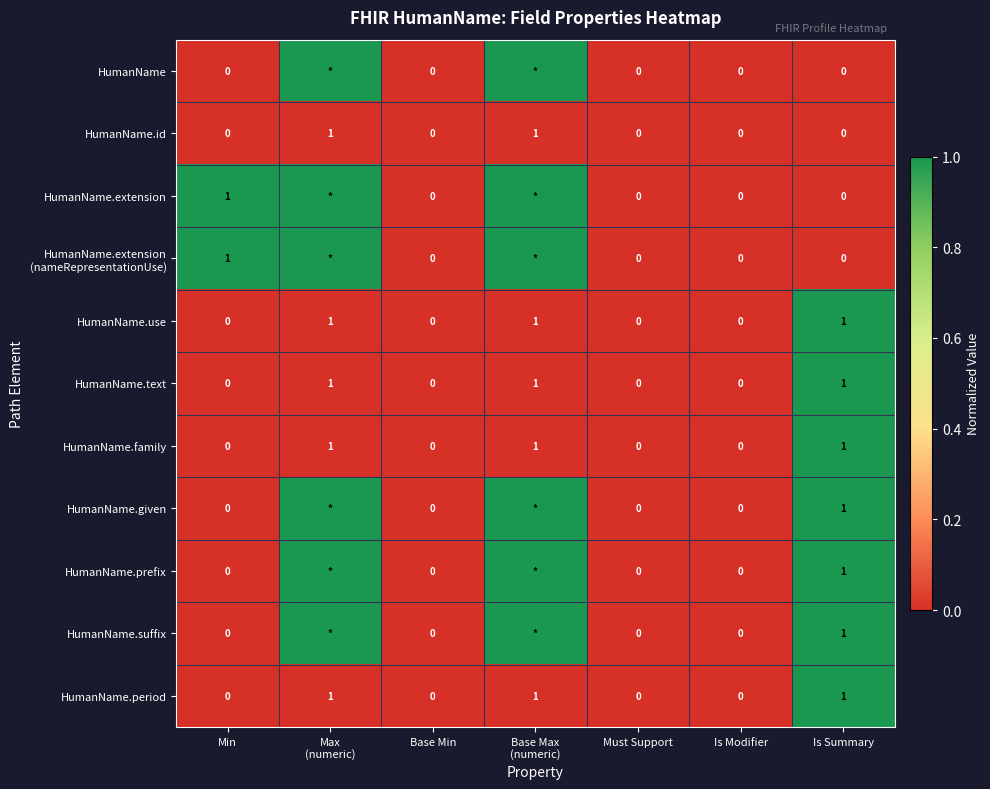

True or false: HumanName.use has a value of 0 at Is Summary.

False